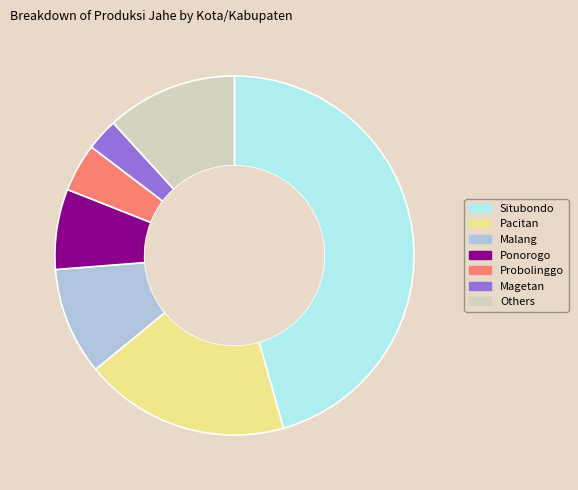

What is the ratio of the value at Situbondo to the value at Pacitan?

2.5